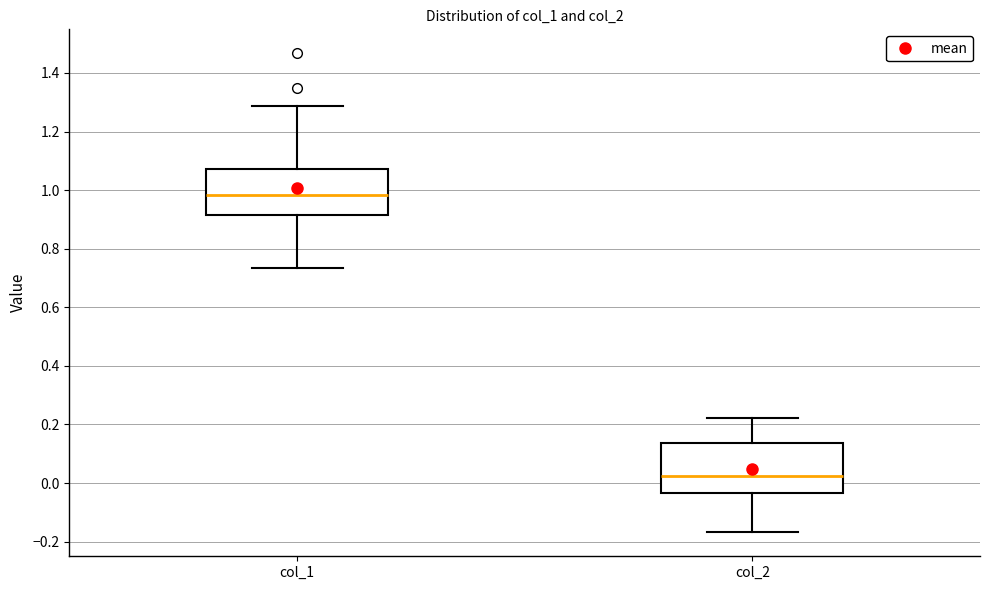

Where does the lower whisker of the box for col_2 end on the y-axis? The values are not printed on the chart, so give them approximately, as read against the axis.

-0.16